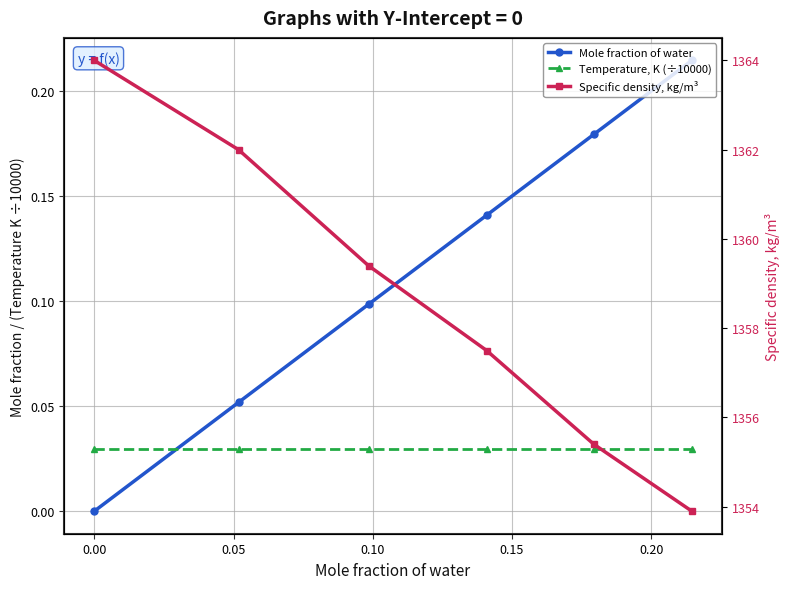

How many data points in Specific density, kg/m³ are above 1359?

3